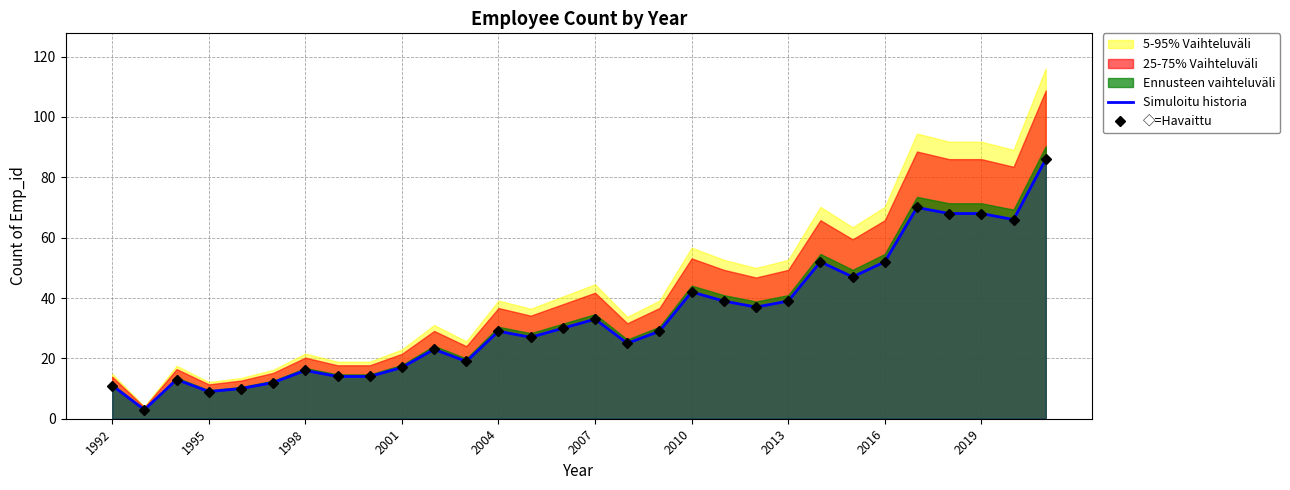

Is the value of ◇=Havaittu at 2010 greater than the value of Simuloitu historia at 13?

No